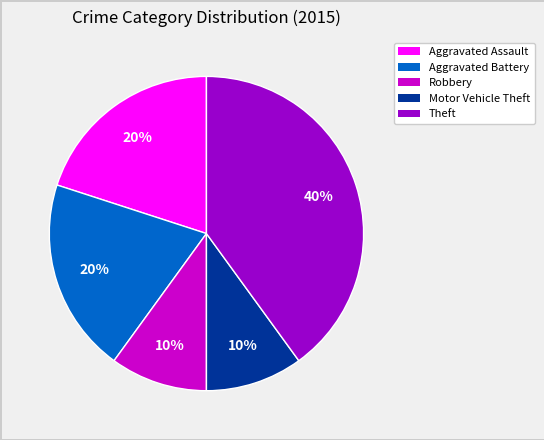

Is there a majority slice in this chart?

No